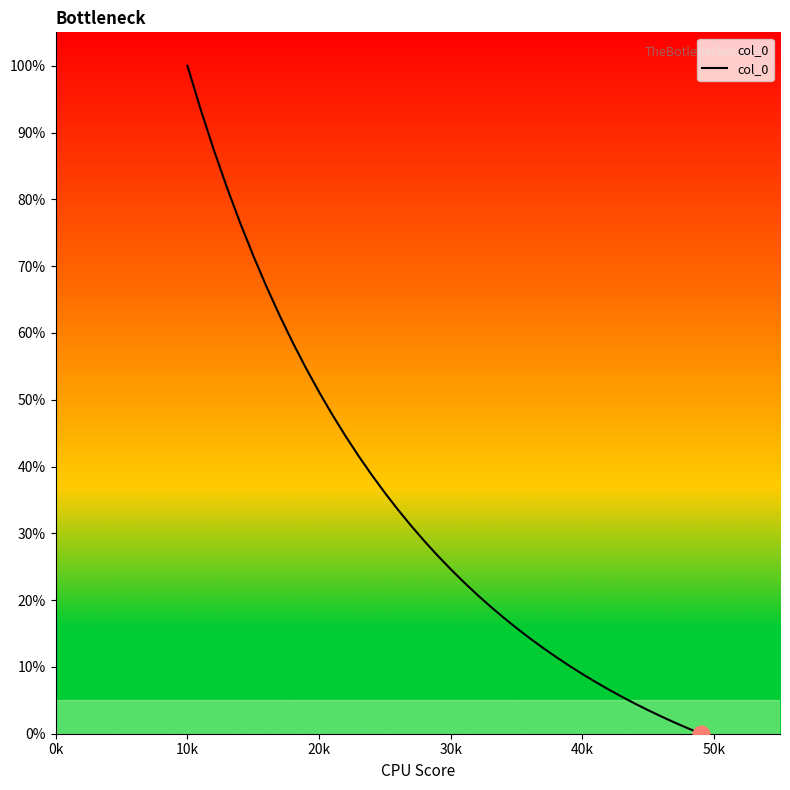

What is the greatest value displayed?

100.0